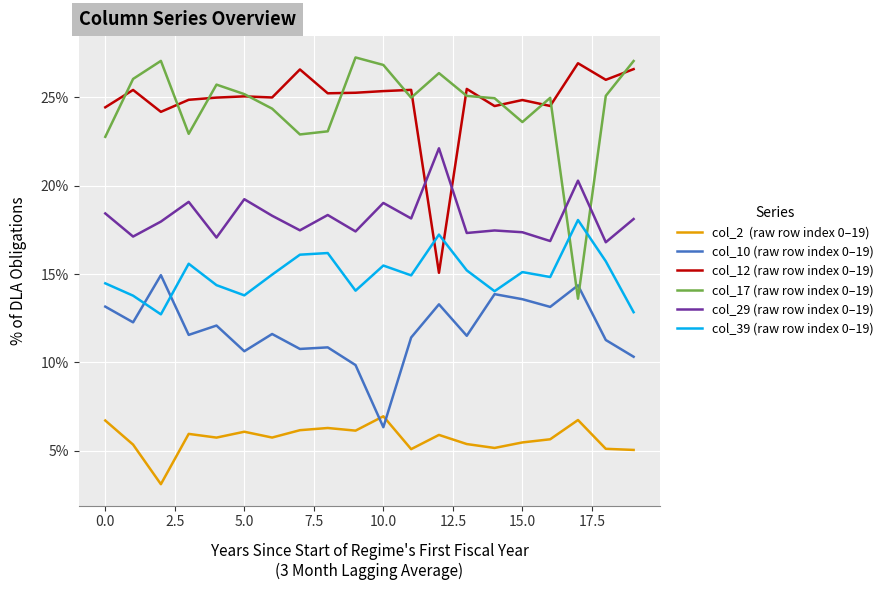

What is the smallest value displayed?

3.1